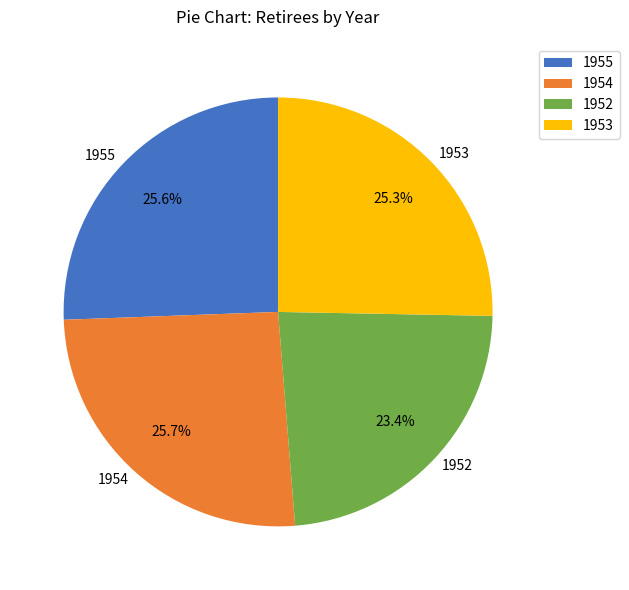

To the nearest percent, what portion does 1954 represent?

26%